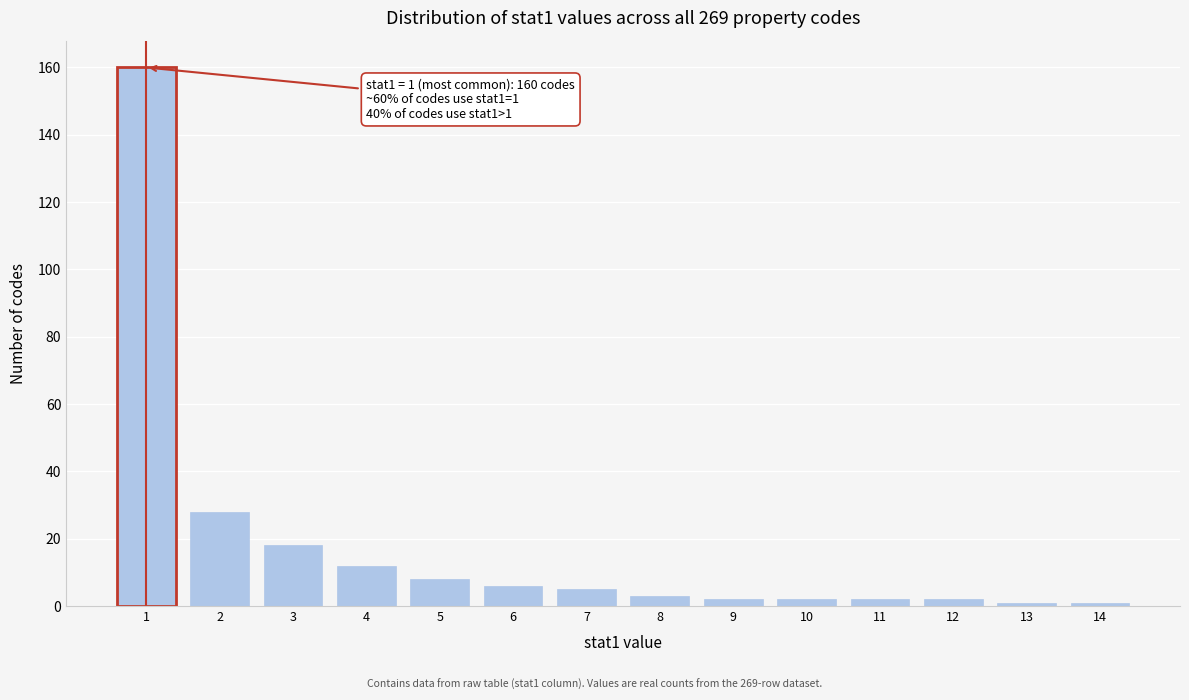

Reading left to right, extract all data points from this chart.

160	28	18	12	8	6	5	3	2	2	2	2	1	1